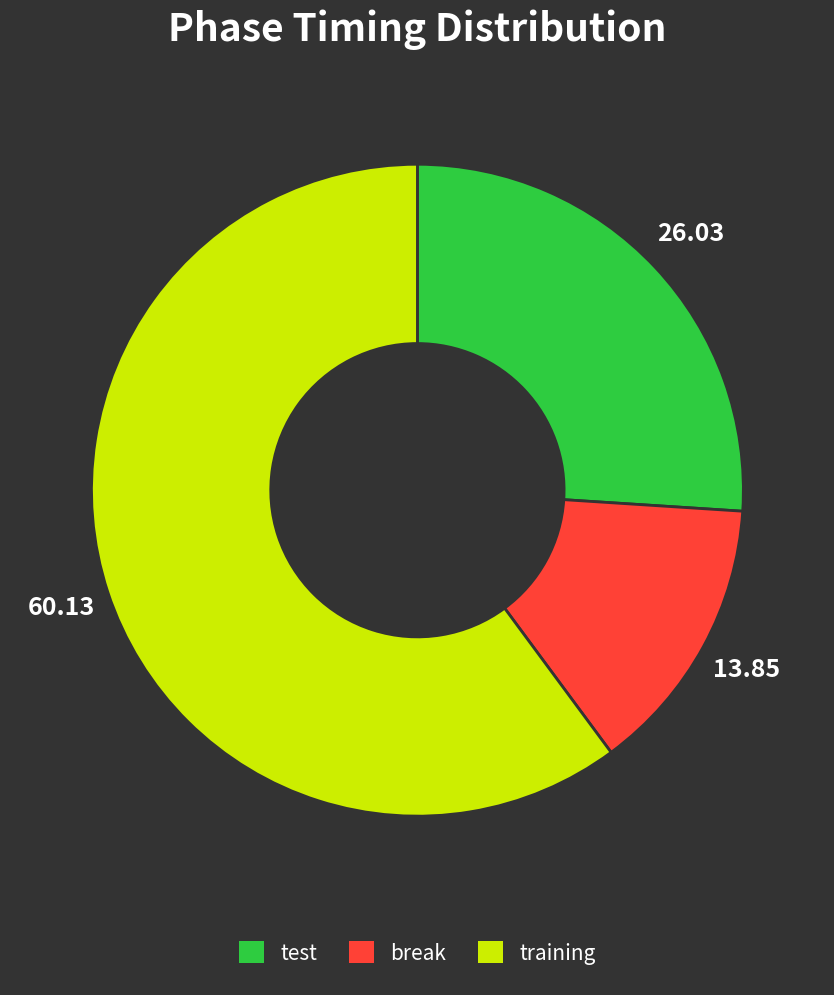

How many slices are in this pie chart?

3